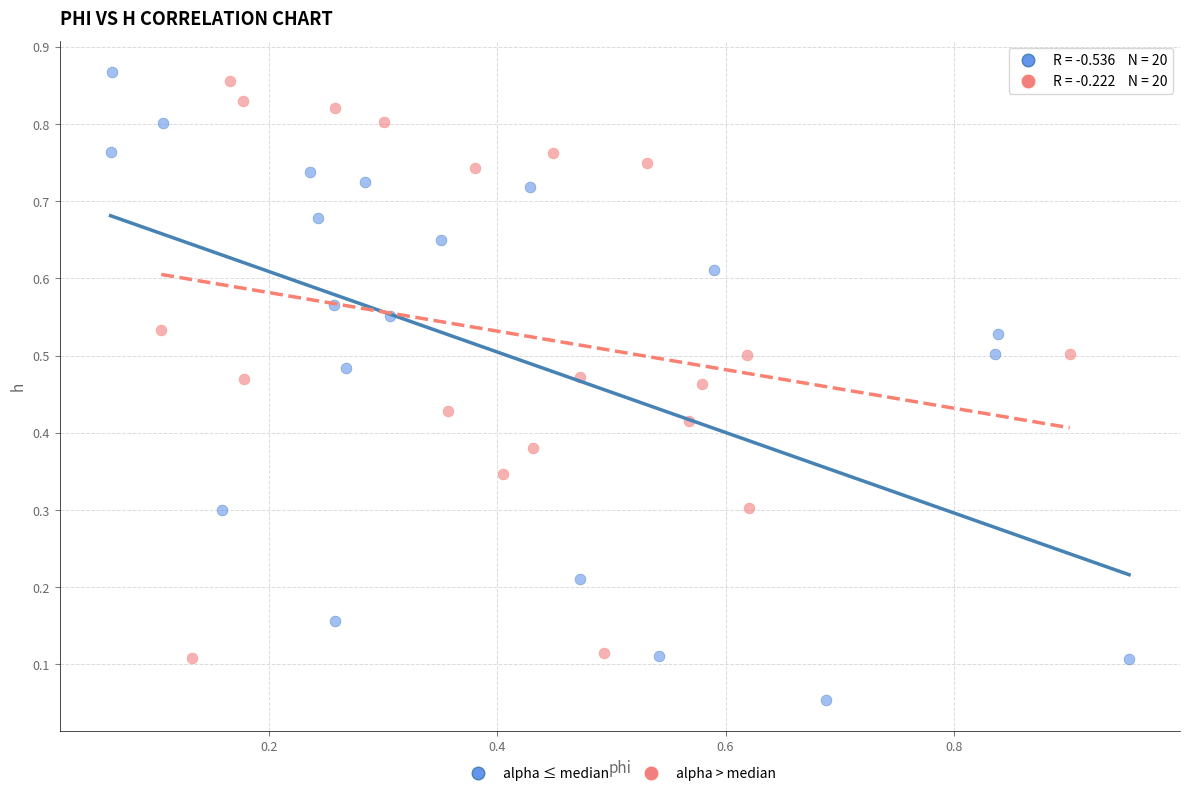

Which series reaches the minimum Y coordinate?

alpha ≤ median